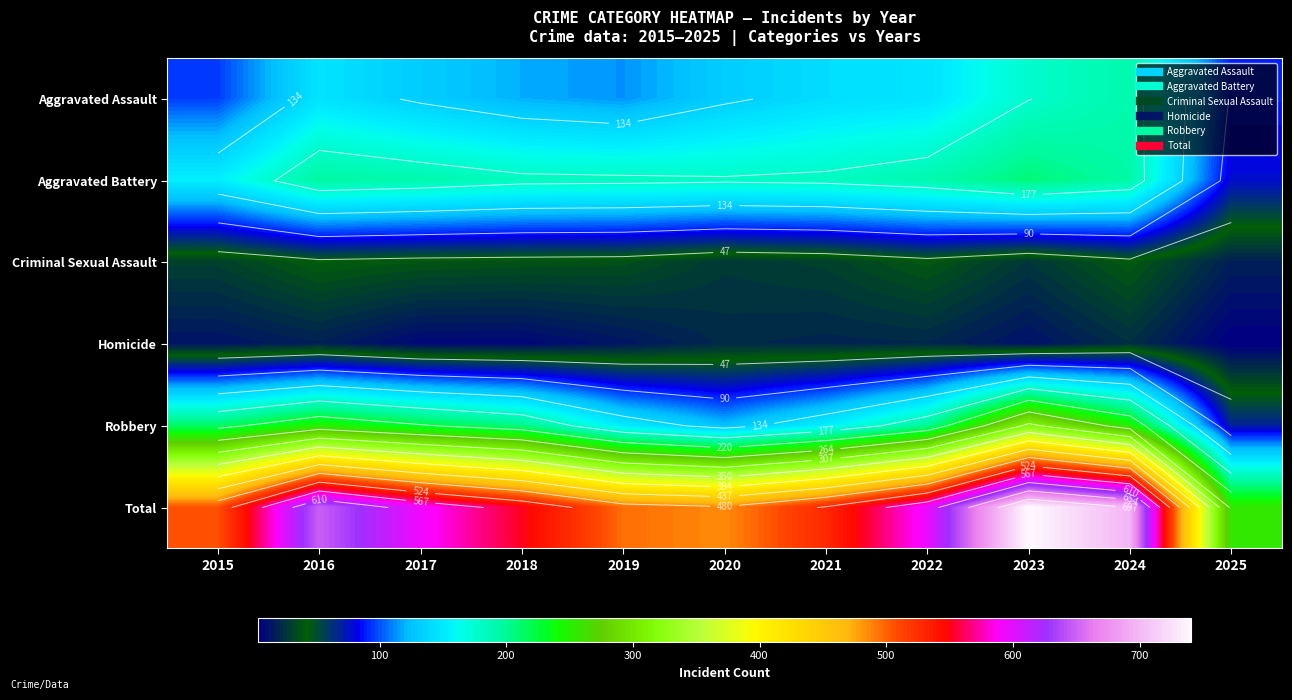

At how many categories does at least one series exceed 322?

10